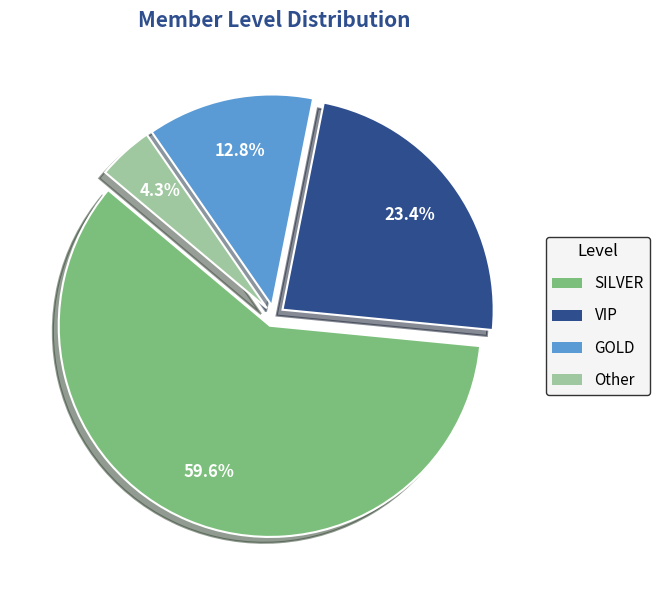

The GOLD slice represents 13% of the pie. True or false?

True